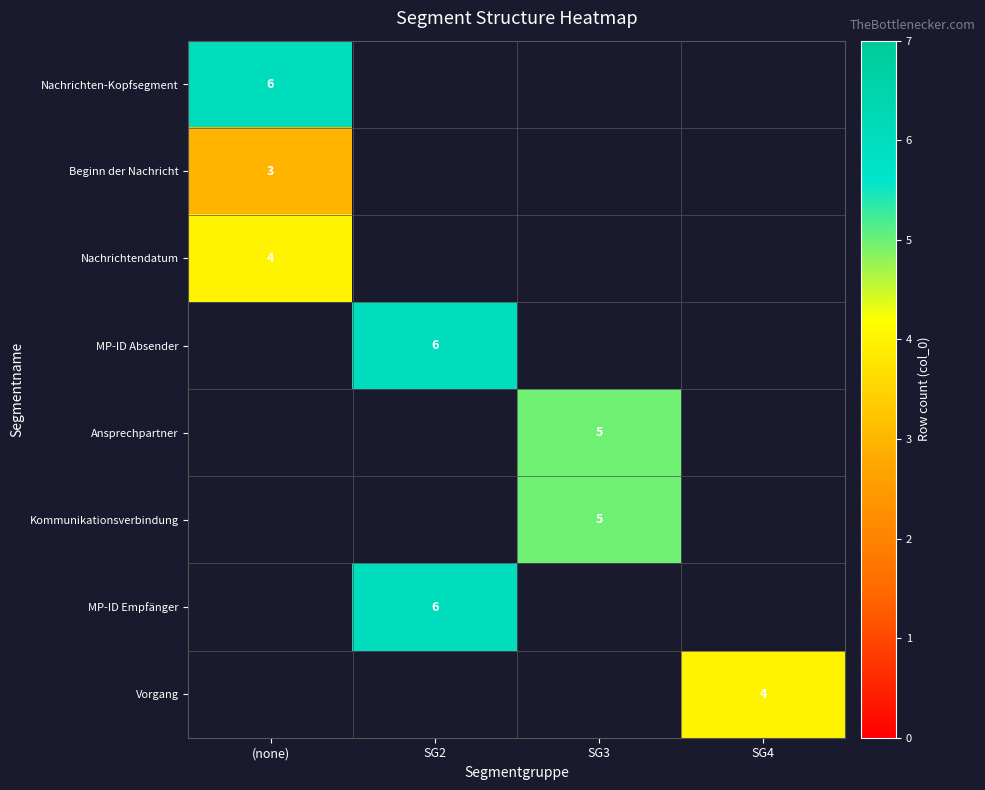

Count the number of categories in the chart.

4